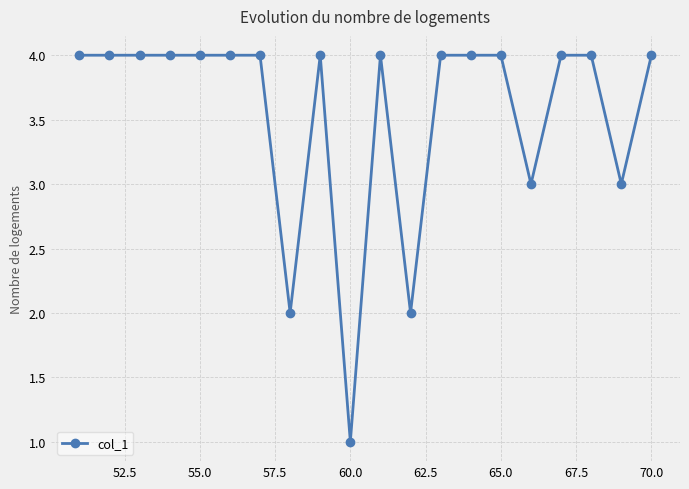

Does the chart have visible grid lines?

Yes